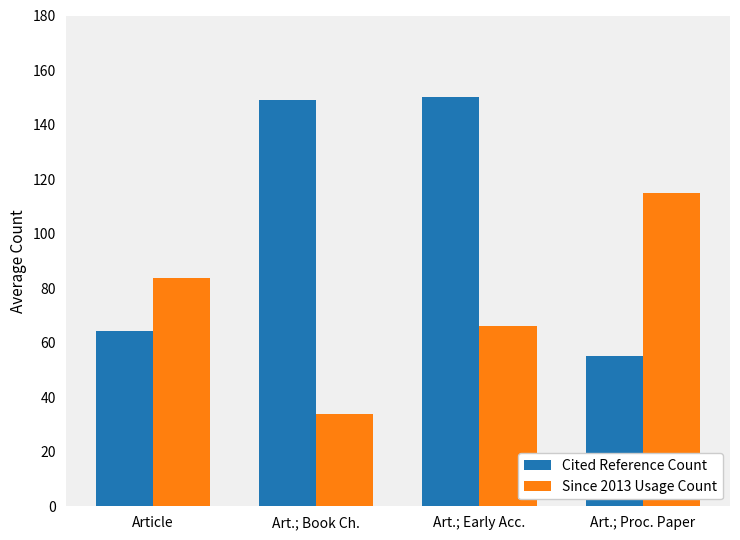

Rank the series by their average value, from highest to lowest.

Cited Reference Count, Since 2013 Usage Count